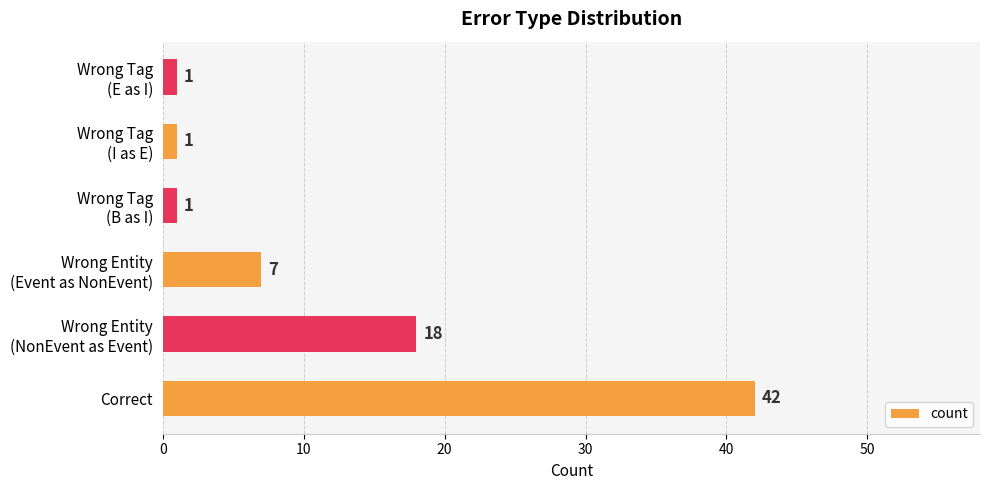

True or false: the data shows 57 at Correct.

False